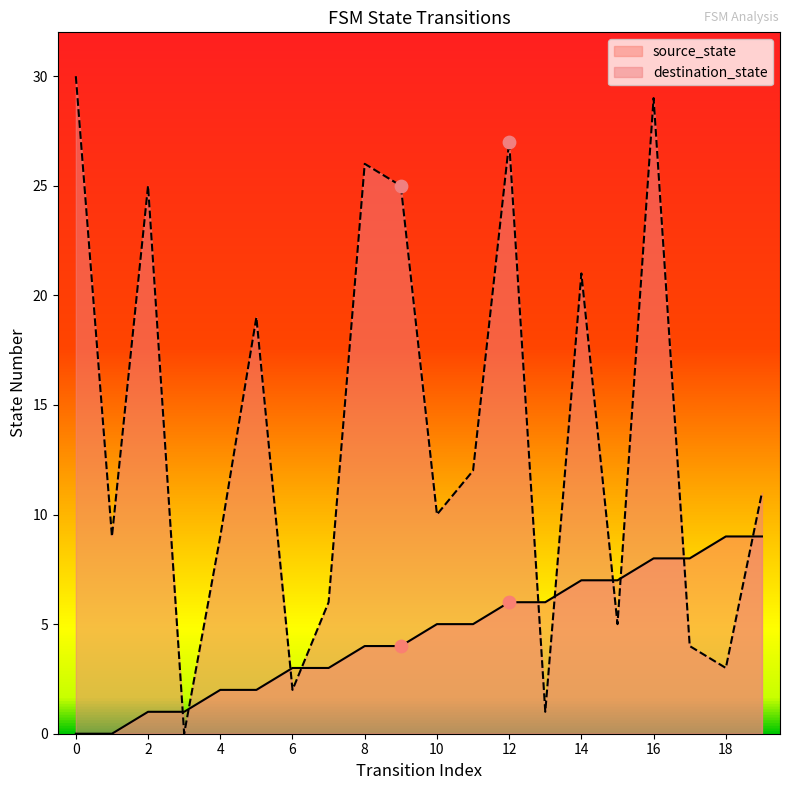

Which series has the largest Y range (max minus min)?

destination_state